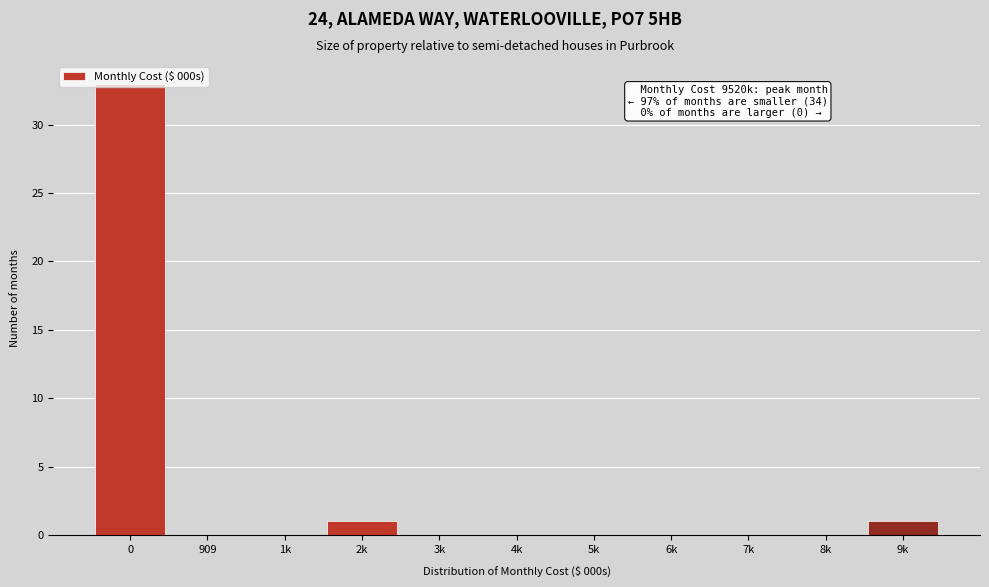

Which has a higher value, 9k or 4k?

9k